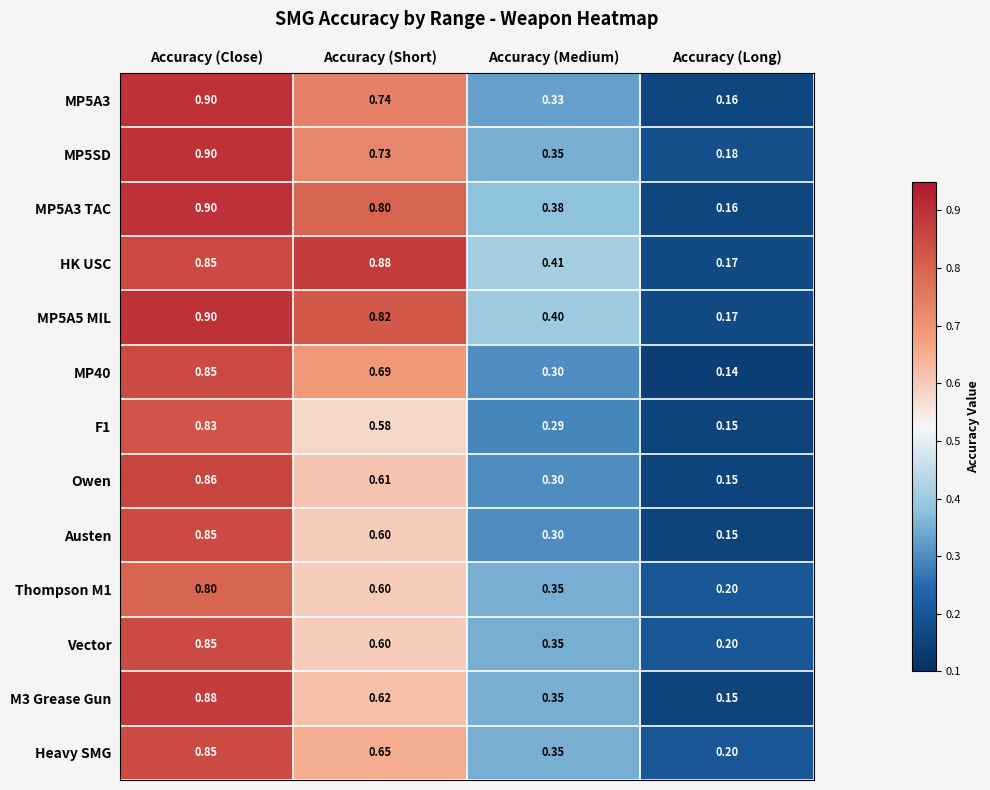

Which series has the largest total across all categories?

HK USC